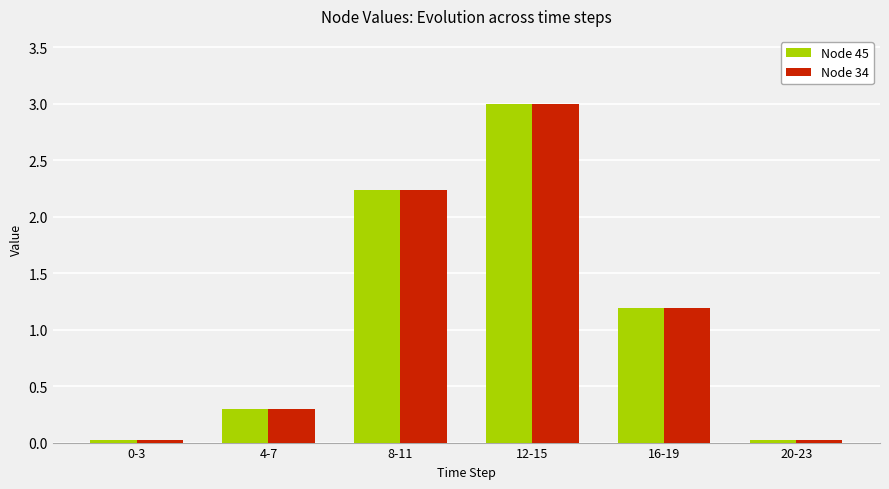

At how many categories does at least one series exceed 1?

3